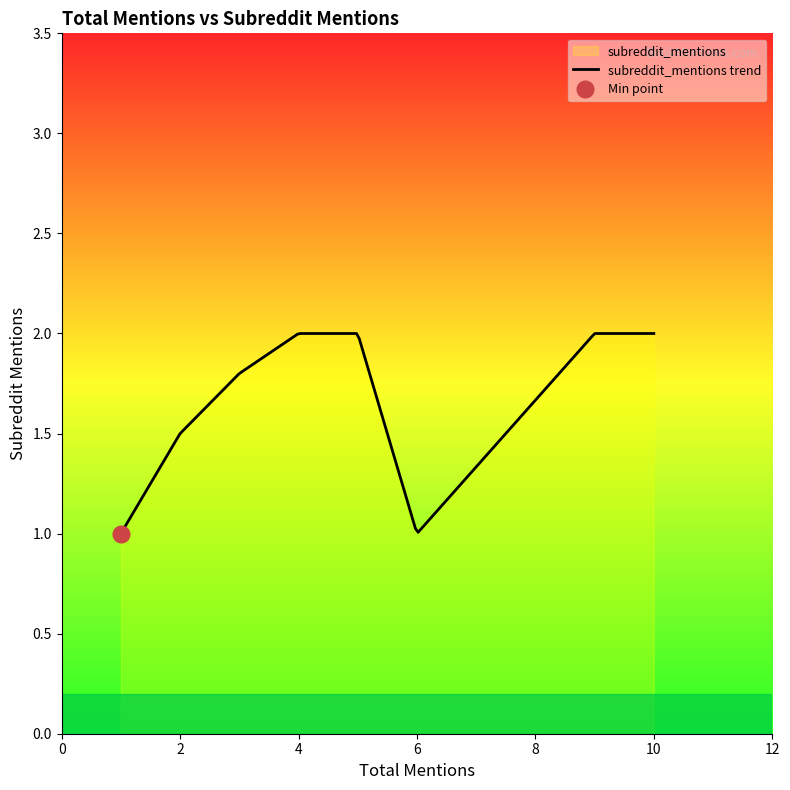

What is the ratio of the value at 10 to the value at 1?

2.0